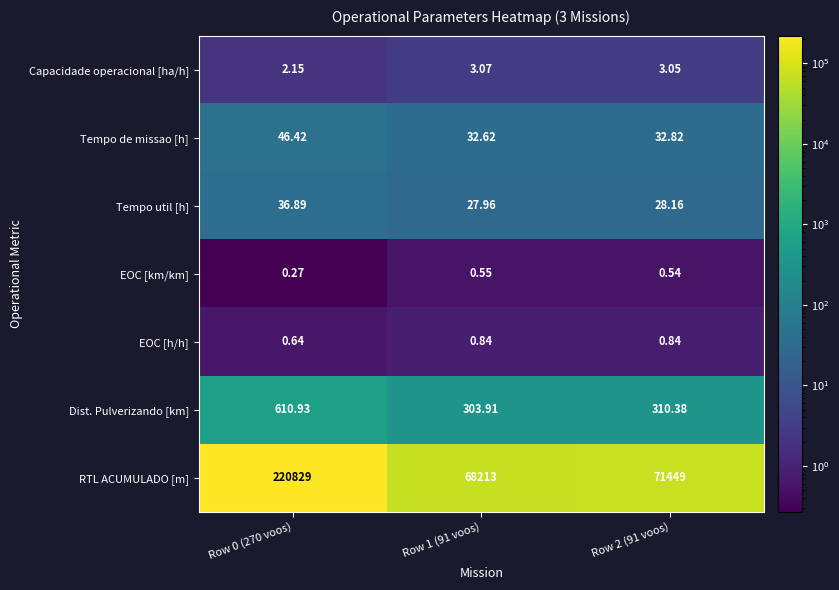

Between Row 0 (270 voos) and Row 1 (91 voos), which series saw the biggest shift?

RTL ACUMULADO [m]